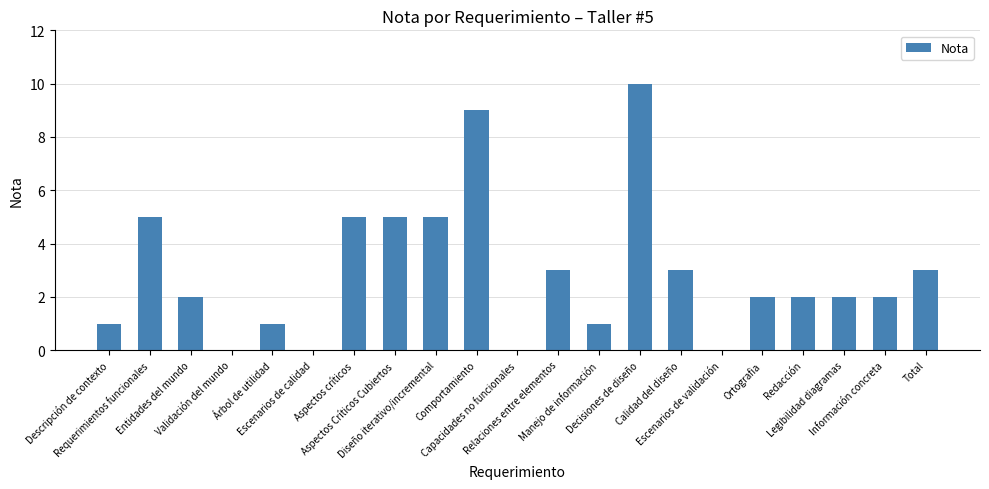

How many categories are shown in the chart?

21